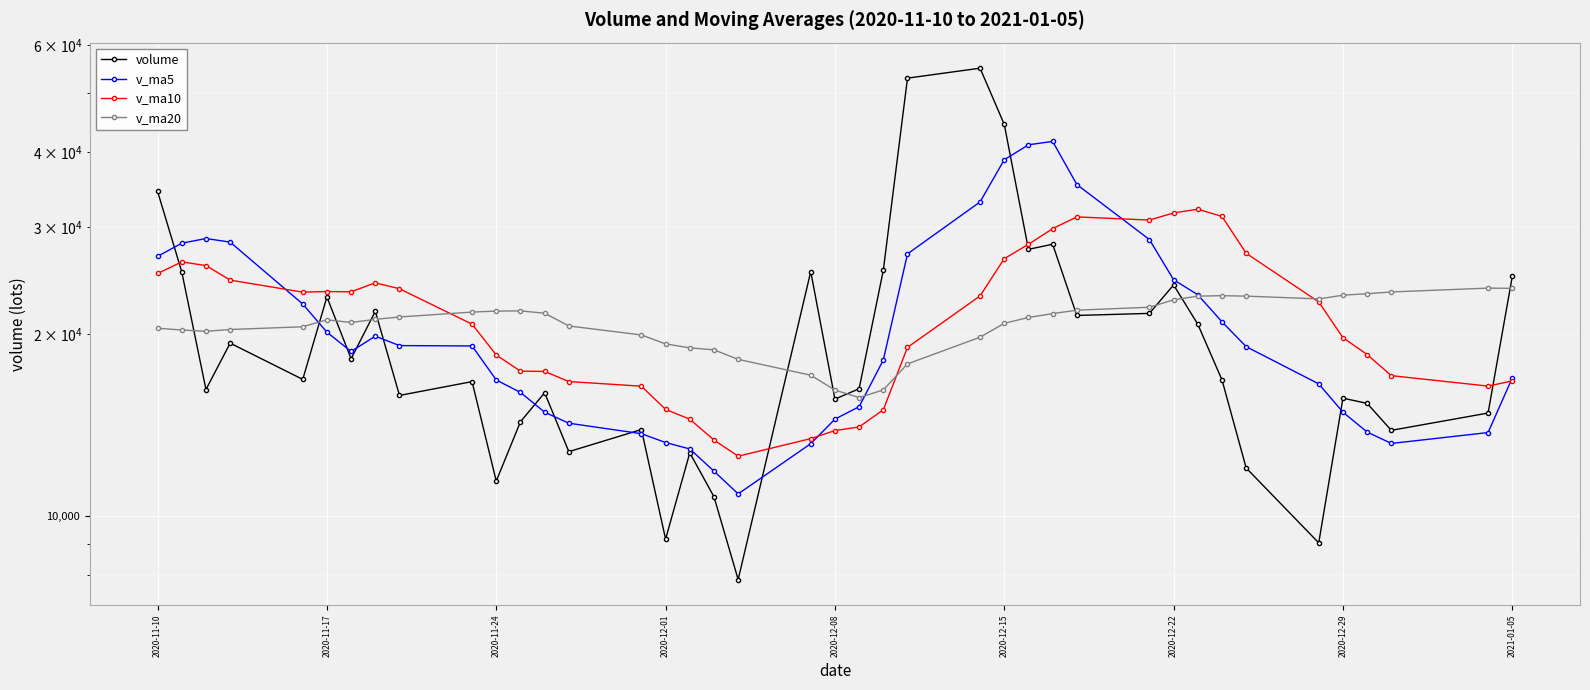

Rank the series at 2020-12-22 from highest to lowest value.

v_ma10, v_ma5, volume, v_ma20